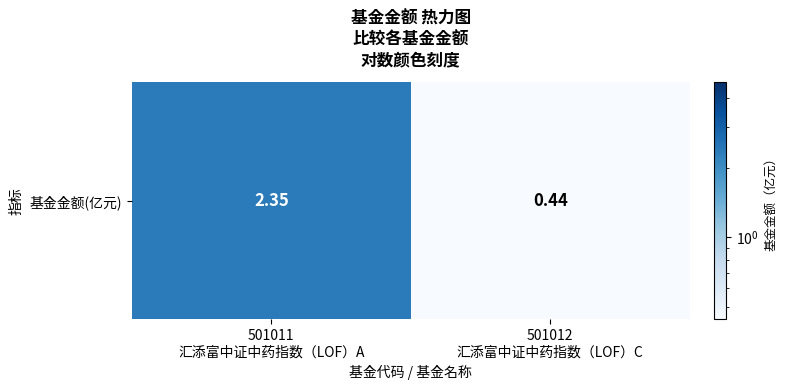

What is the approximate value at 501012
汇添富中证中药指数（LOF）C?

0.4